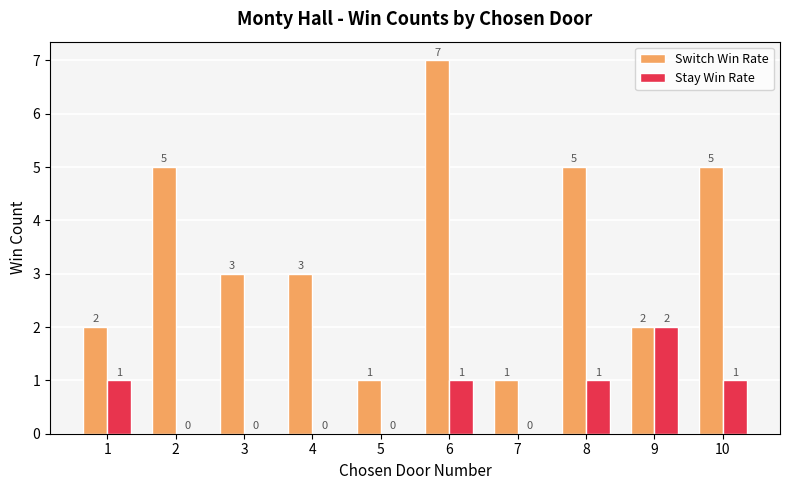

At which category does the chart reach its peak across all series?

6